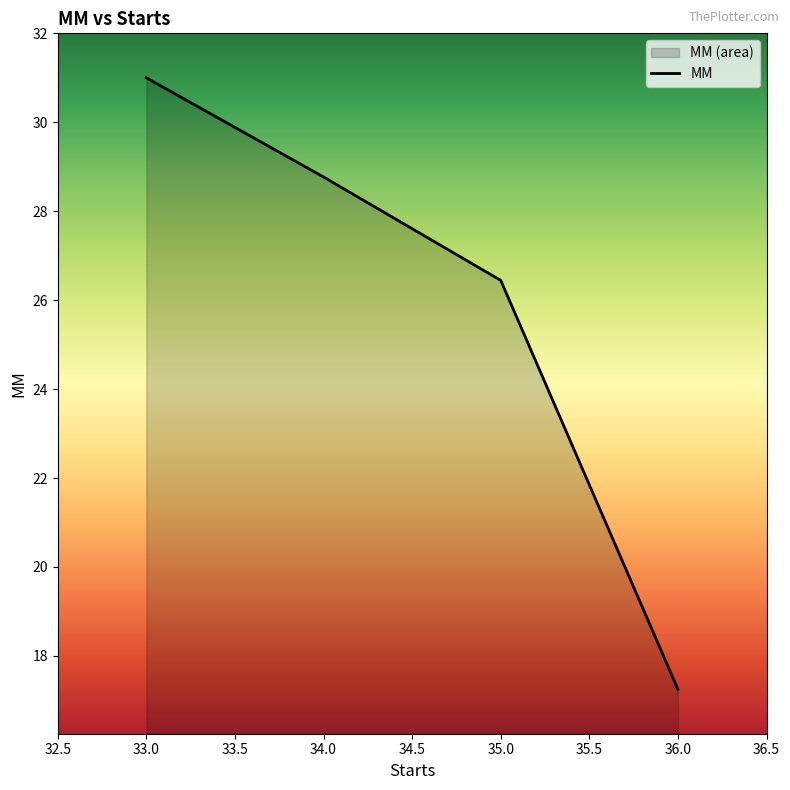

True or false: the data has more than 2 interior local peaks.

False